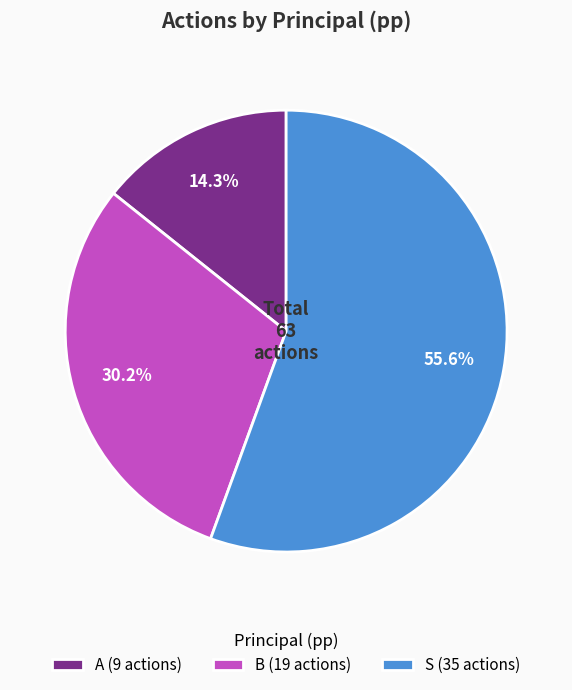

What percentage is NOT represented by B (19 actions)?

69.8%